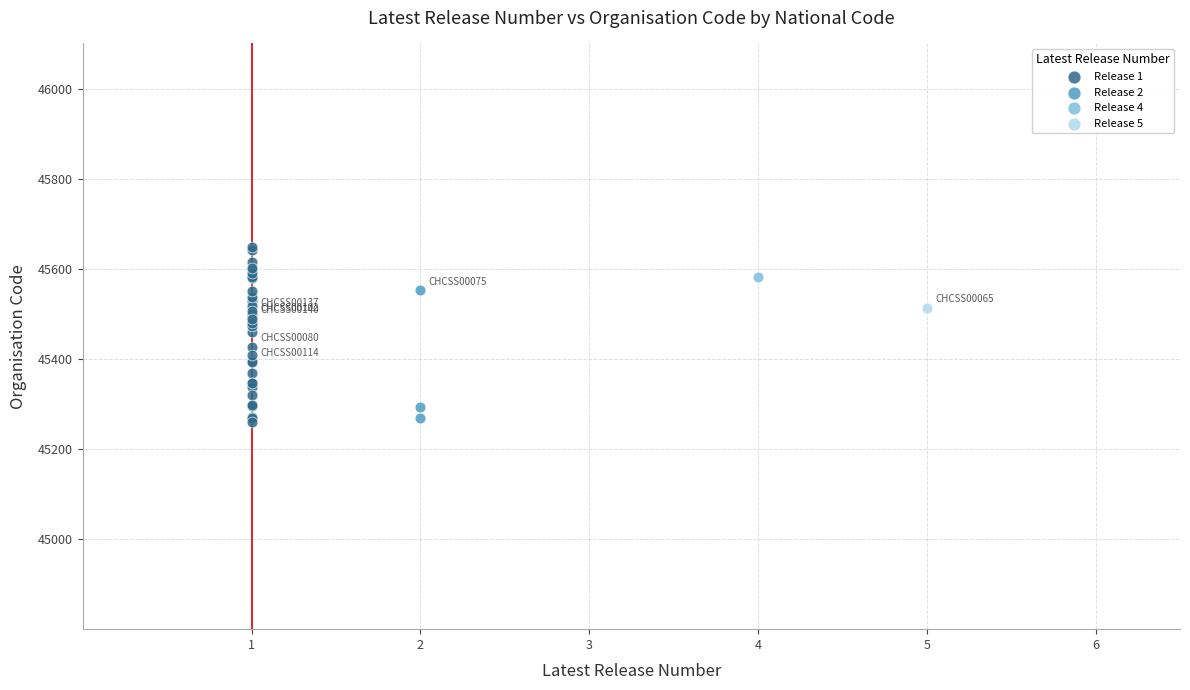

What are all the series names shown in the legend?

Release 1, Release 2, Release 4, Release 5